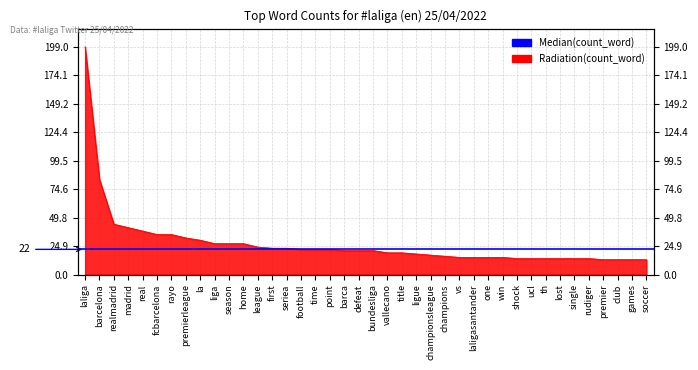

List the labels in order of value, smallest first.

premier, club, games, soccer, shock, ucl, th, lost, single, rudiger, vs, laligasantander, one, win, champions, championsleague, ligue, vallecano, title, barca, defeat, bundesliga, football, time, point, first, seriea, league, liga, season, home, la, premierleague, fcbarcelona, rayo, real, madrid, realmadrid, barcelona, laliga